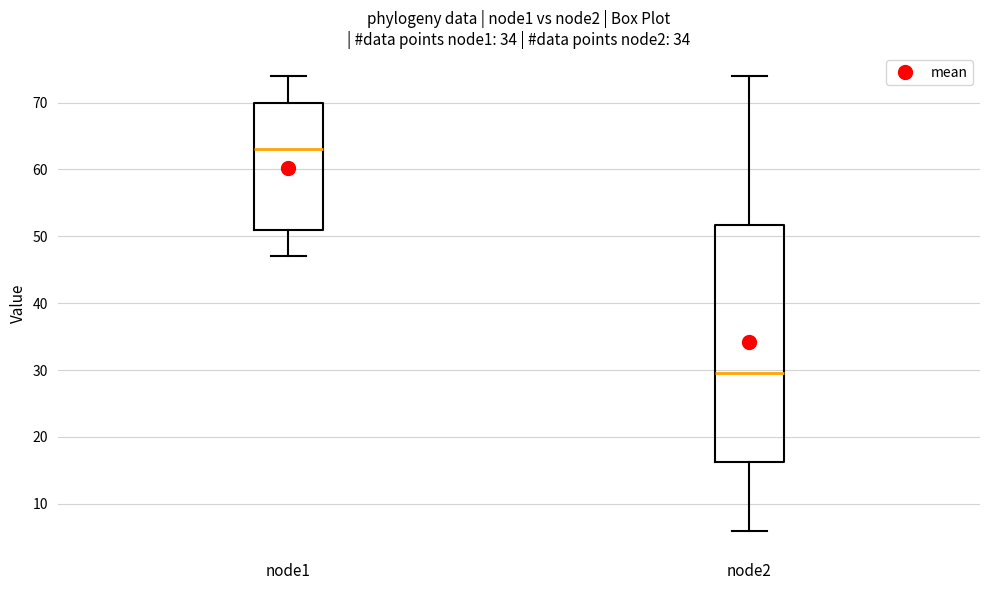

Reading left to right, transcribe this box plot: for each box, give where its median line is, the range the box spans, and where its two whiskers end, as read against the y-axis. The values are not printed on the chart, so give them approximately, as read against the axis.

node1: median 63, box 51 to 70, whiskers 47 to 74
node2: median 30, box 16 to 52, whiskers 6 to 74